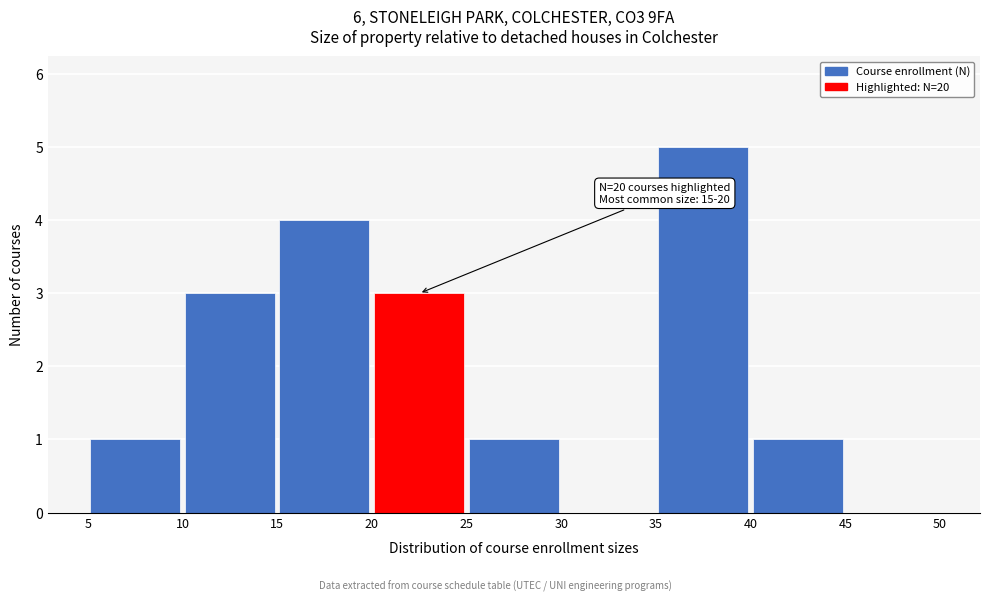

Which range on the x-axis has the tallest bar?

35 to 40